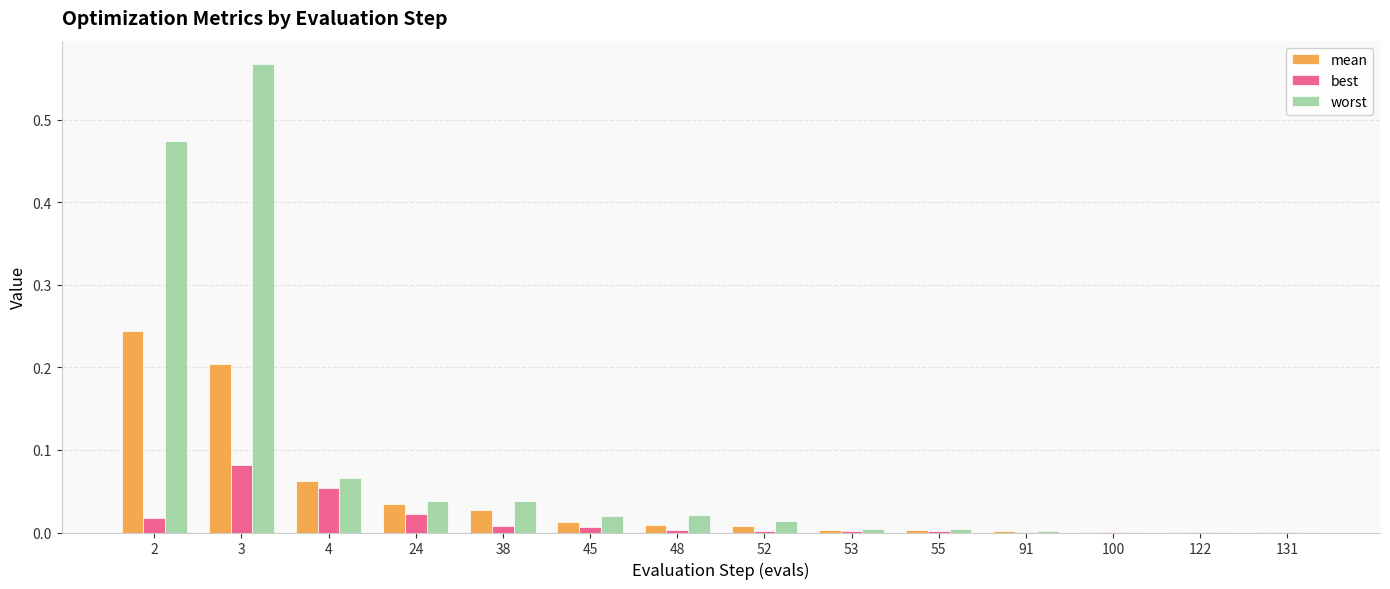

At which category is the sum across all series the highest?

3